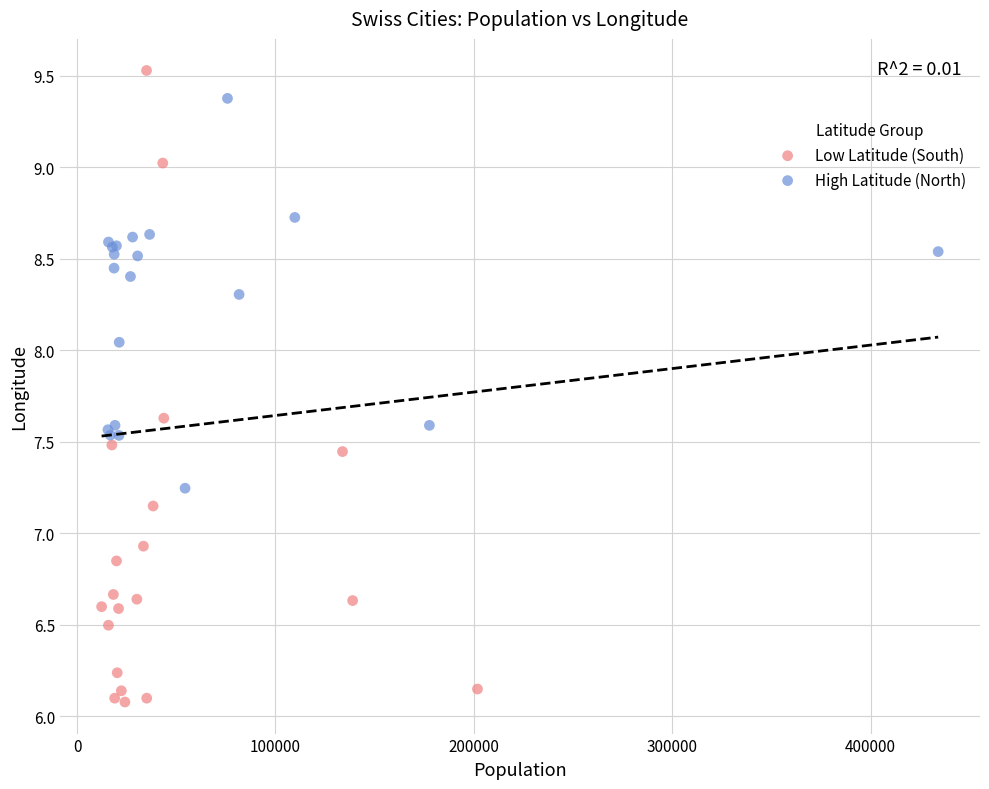

Which series has the widest spread of Y values?

Low Latitude (South)